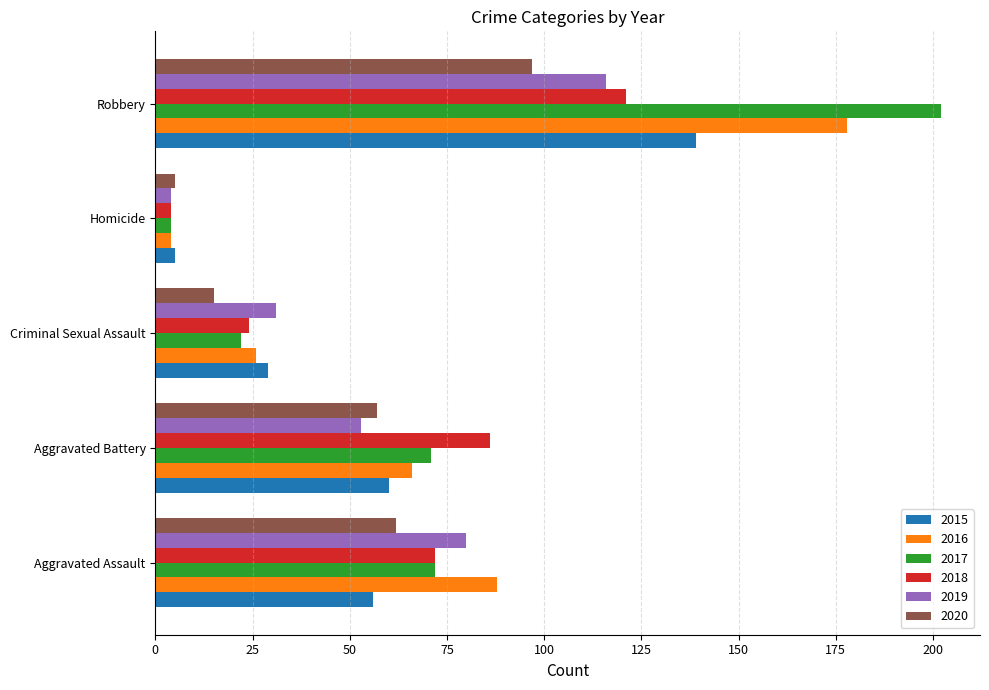

Count the 2018 values in the range 24 to 86.

3